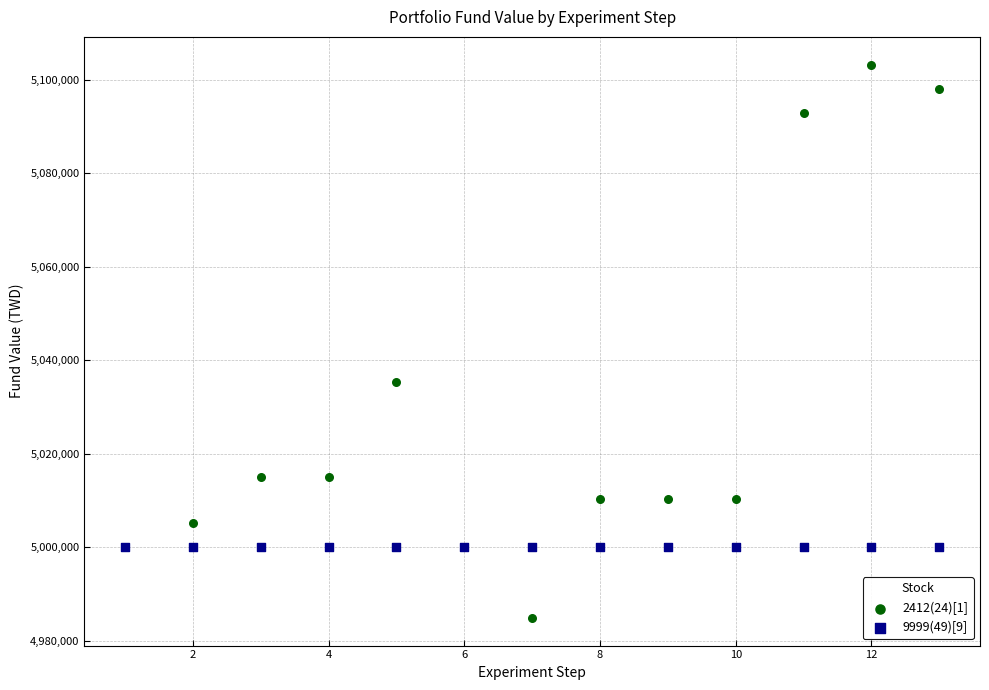

In the 2412(24)[1] series, what Y value is closest to 5044080?

5035380.0